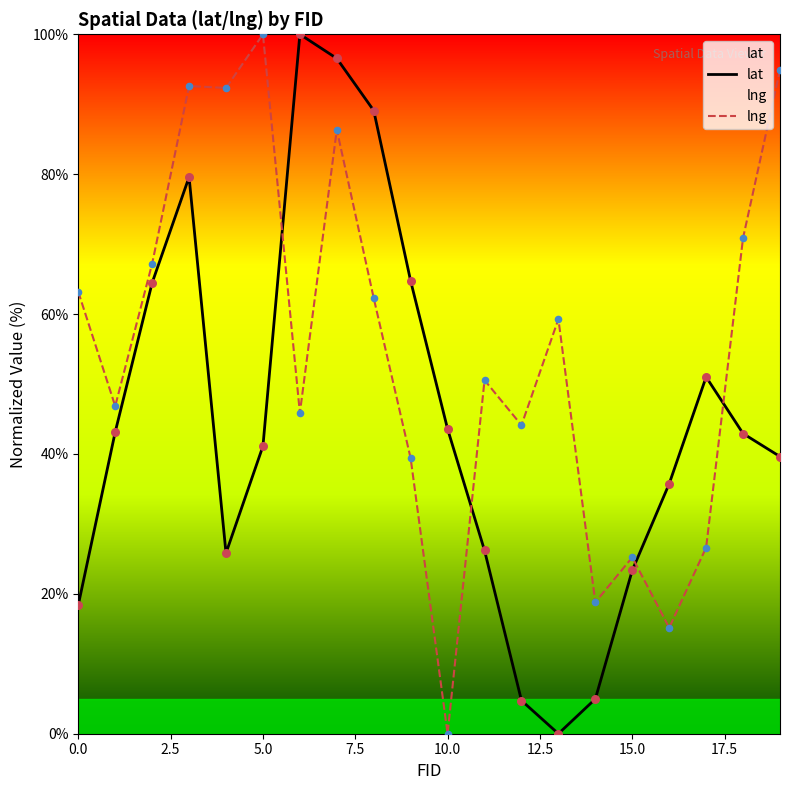

What are all the series names shown in the legend?

lat, lng